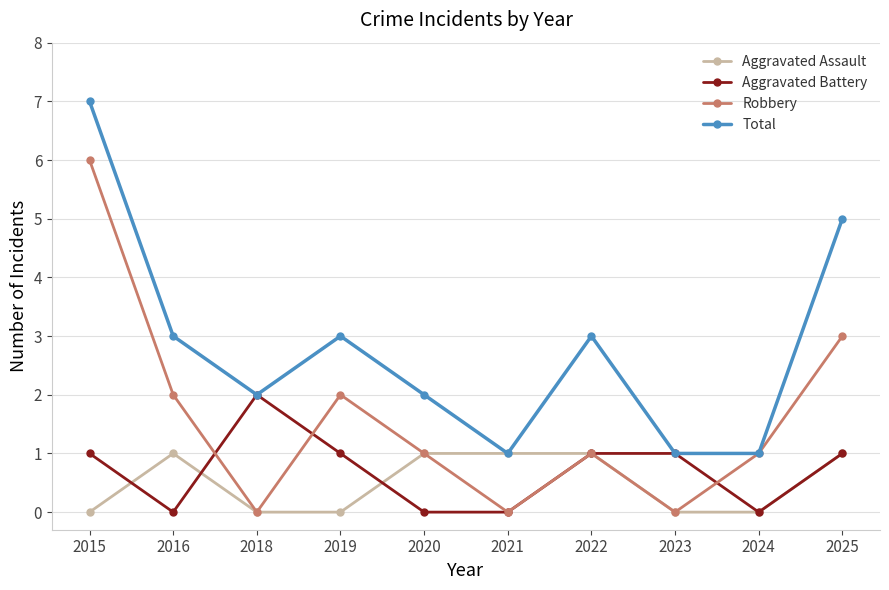

Rank the series at 2016 from highest to lowest value.

Total, Robbery, Aggravated Assault, Aggravated Battery